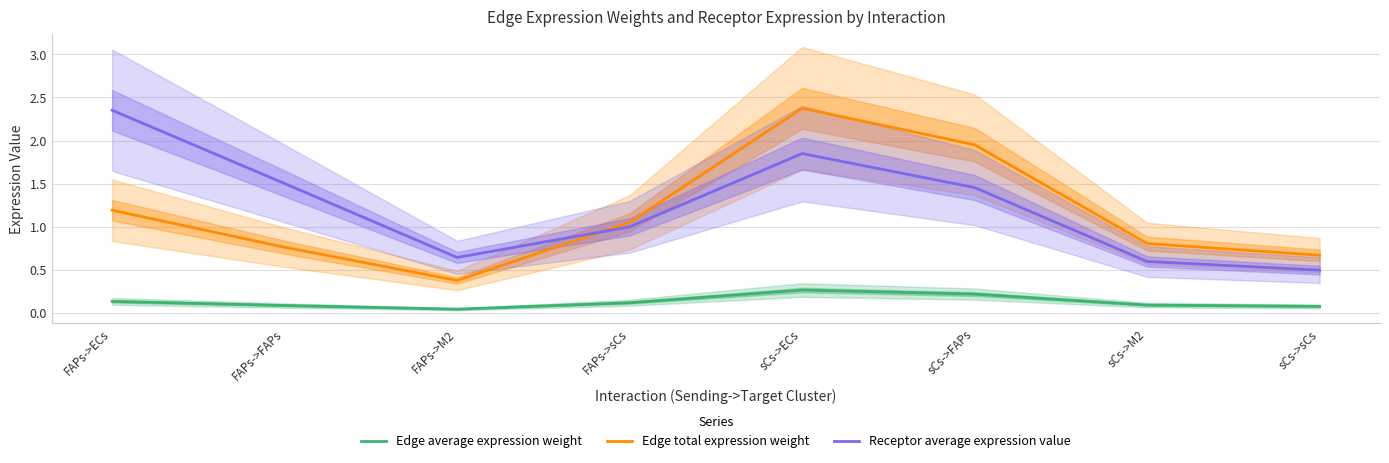

Reading left to right, list all the values displayed in this chart.

Edge average expression weight: 0.1	0.1	0.0	0.1	0.3	0.2	0.1	0.1
Edge total expression weight: 1.2	0.8	0.4	1.0	2.4	2.0	0.8	0.7
Receptor average expression value: 2.4	1.5	0.6	1.0	1.8	1.5	0.6	0.5